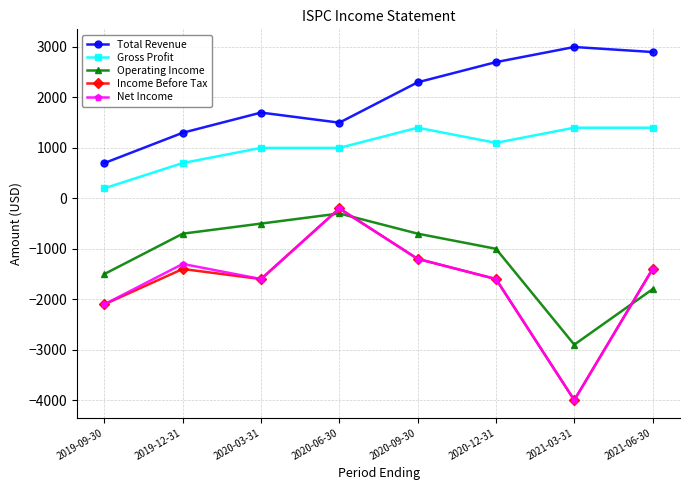

What position from the left is 2020-06-30?

4